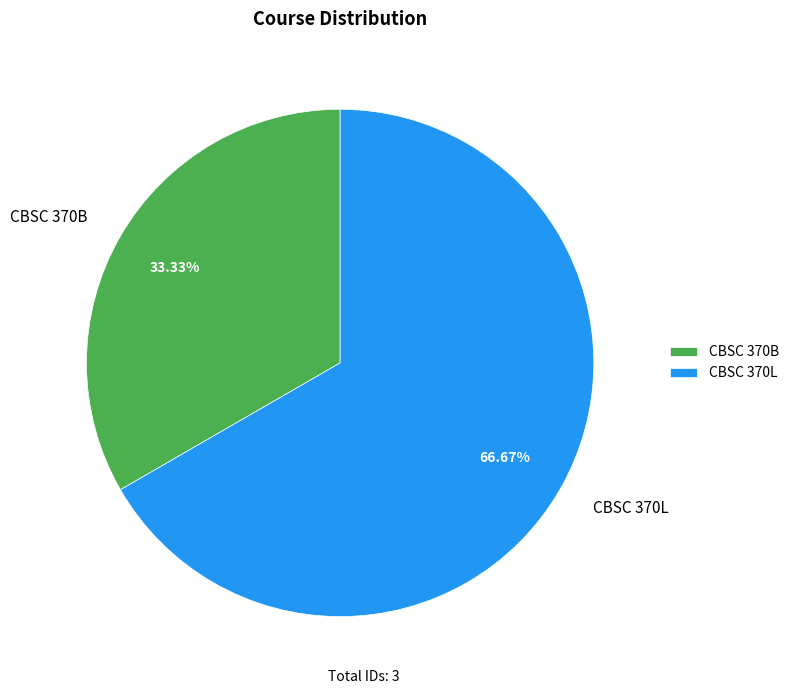

Between CBSC 370L and CBSC 370B, which is larger?

CBSC 370L